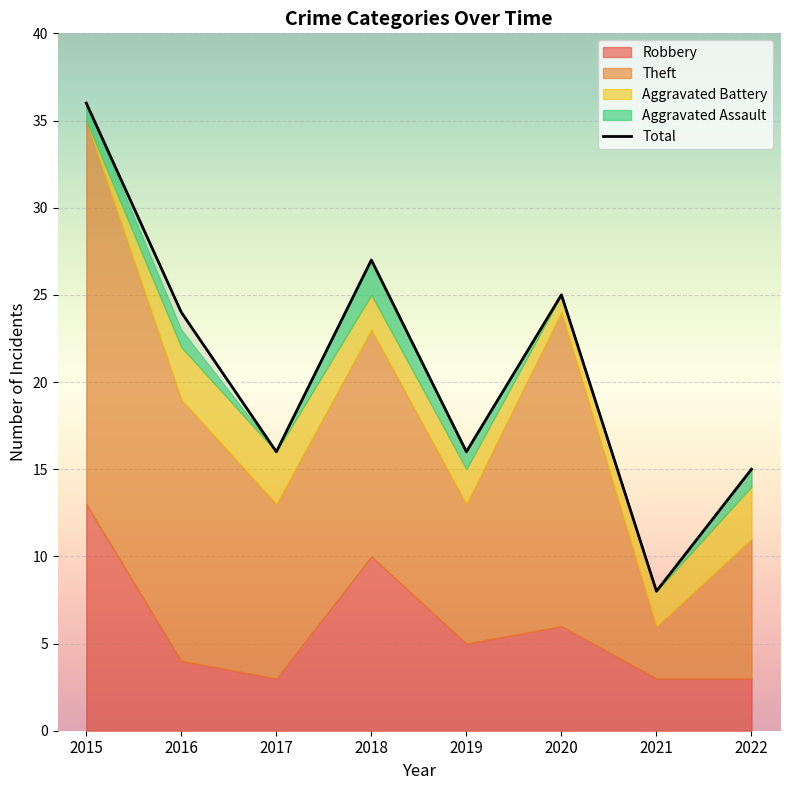

Reading left to right, extract all data points from this chart.

2015=36	2016=24	2017=16	2018=27	2019=16	2020=25	2021=8	2022=15